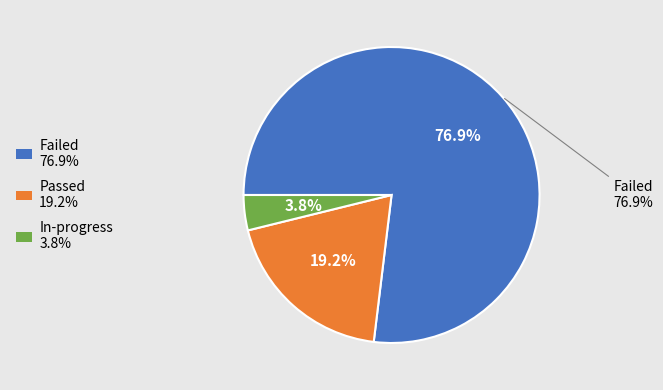

Which category has the smallest portion of the pie?

In-progress